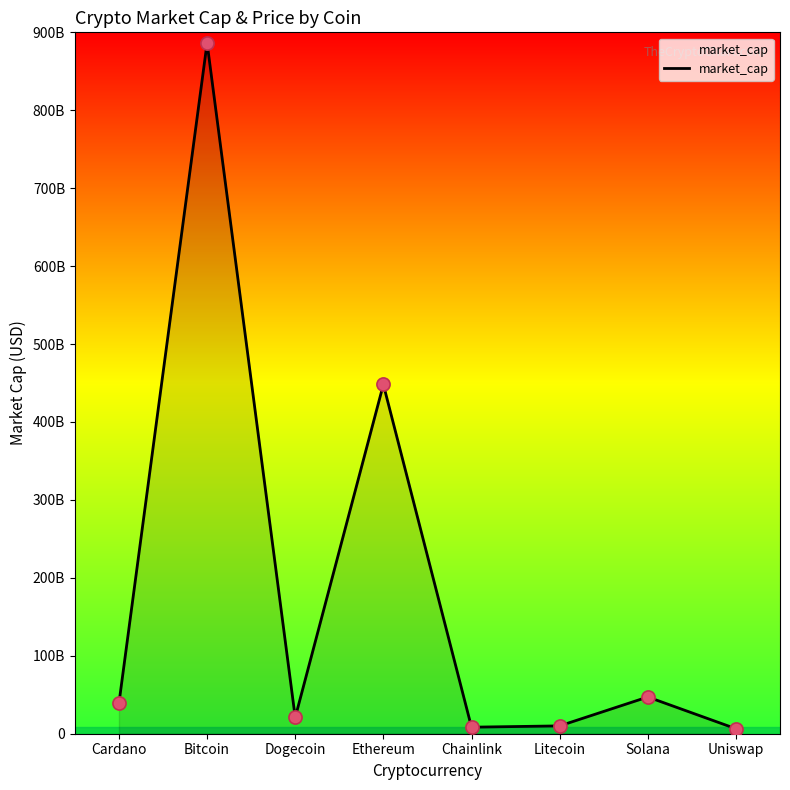

What is the change in value from Bitcoin to Chainlink?

-878007802081